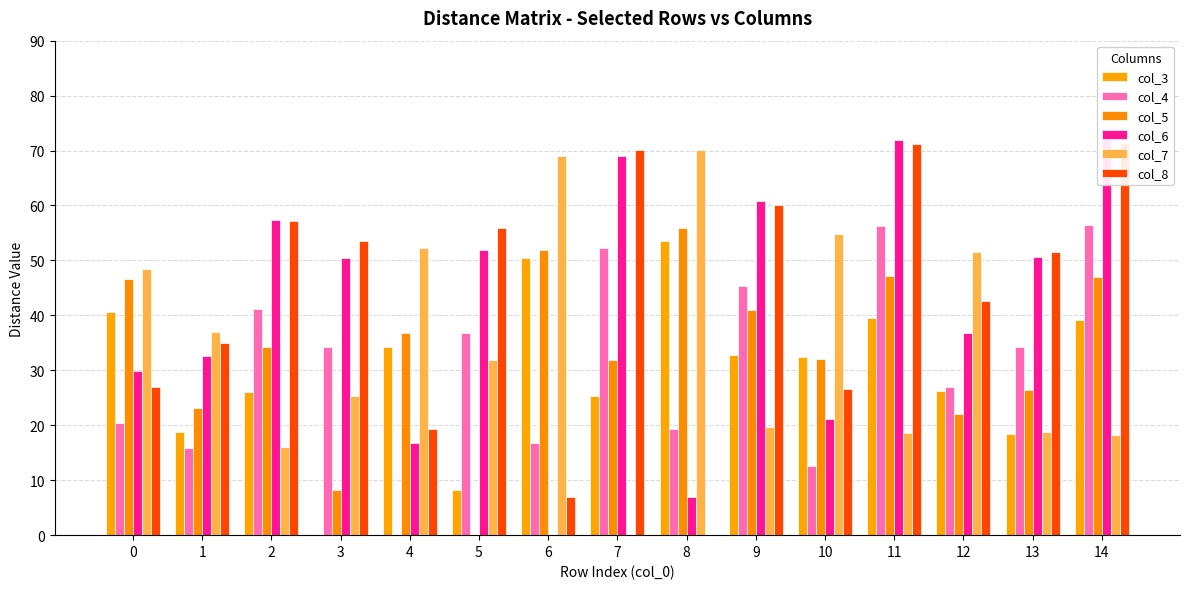

What is the difference between the col_5 values at 7 and 1?

8.7